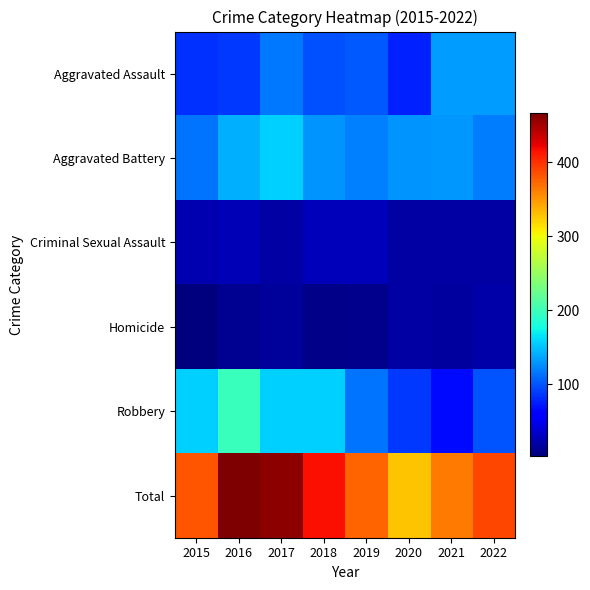

Reading left to right, transcribe all the data shown in this chart.

Aggravated Assault: 2015=84	2016=88	2017=116	2018=98	2019=102	2020=76	2021=132	2022=133
Aggravated Battery: 2015=115	2016=142	2017=156	2018=128	2019=119	2020=128	2021=131	2022=117
Criminal Sexual Assault: 2015=24	2016=26	2017=18	2018=27	2019=28	2020=18	2021=18	2022=19
Homicide: 2015=3	2016=12	2017=14	2018=8	2019=10	2020=19	2021=17	2022=21
Robbery: 2015=155	2016=198	2017=156	2018=156	2019=115	2020=87	2021=65	2022=99
Total: 2015=381	2016=466	2017=460	2018=417	2019=374	2020=328	2021=363	2022=389